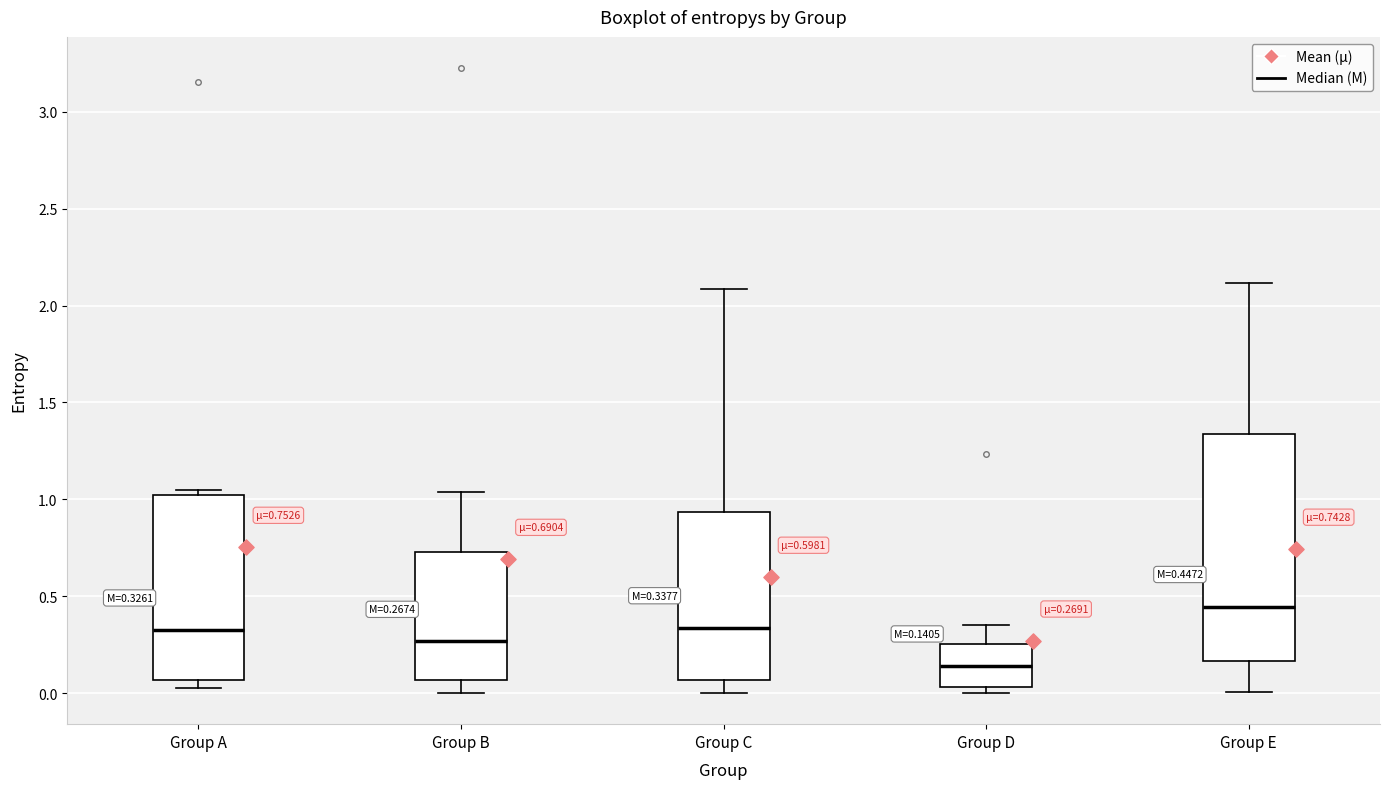

Which box's median line is the highest?

Group E